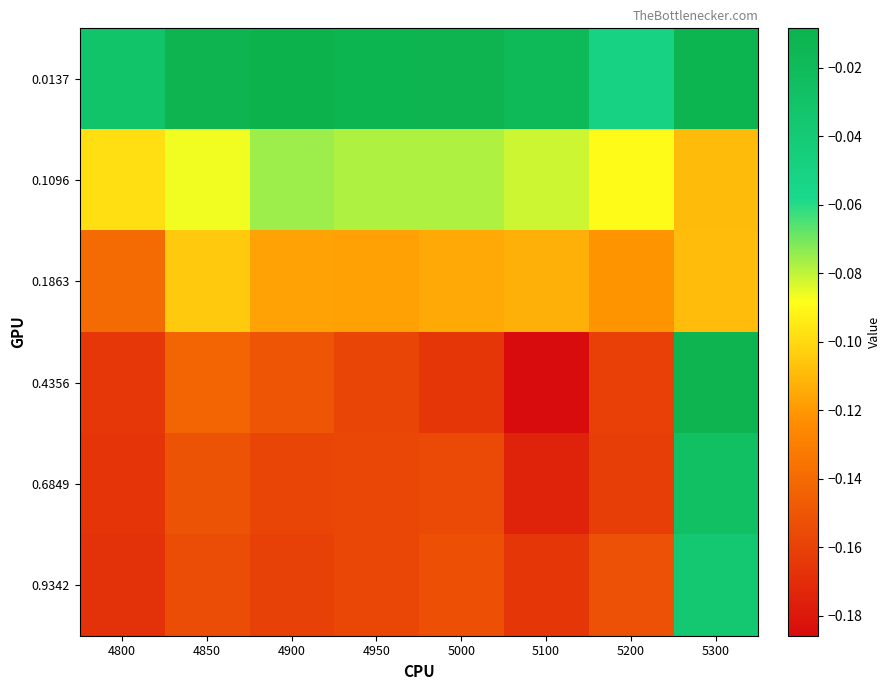

What is the total value across all series at 4850?

-0.7